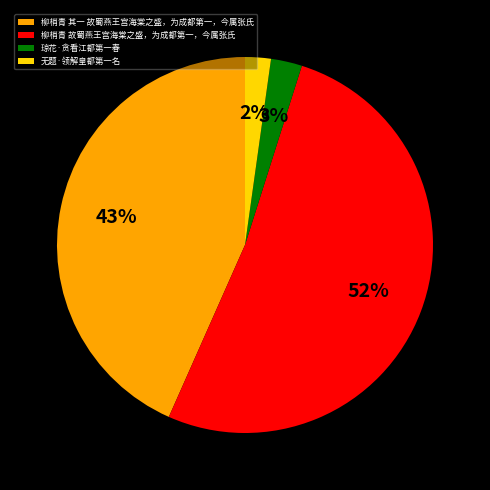

To the nearest percent, what is the difference between the largest and smallest slice percentages?

50%